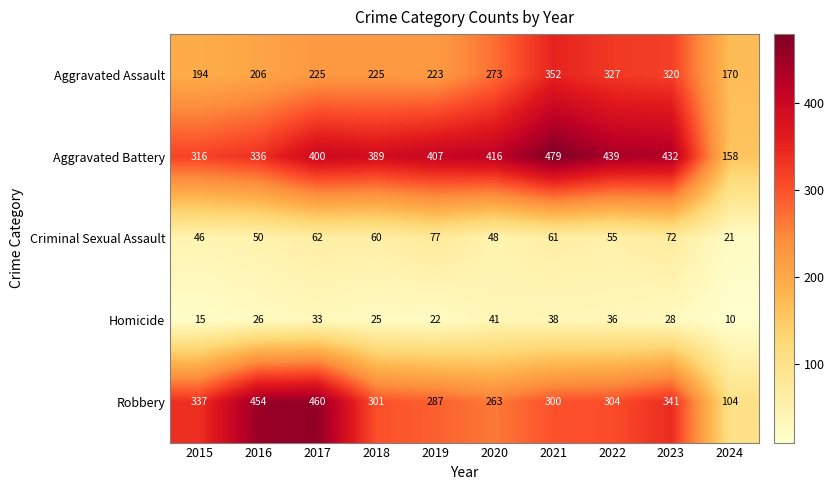

The value of Homicide at 2016 is 45. True or false?

False